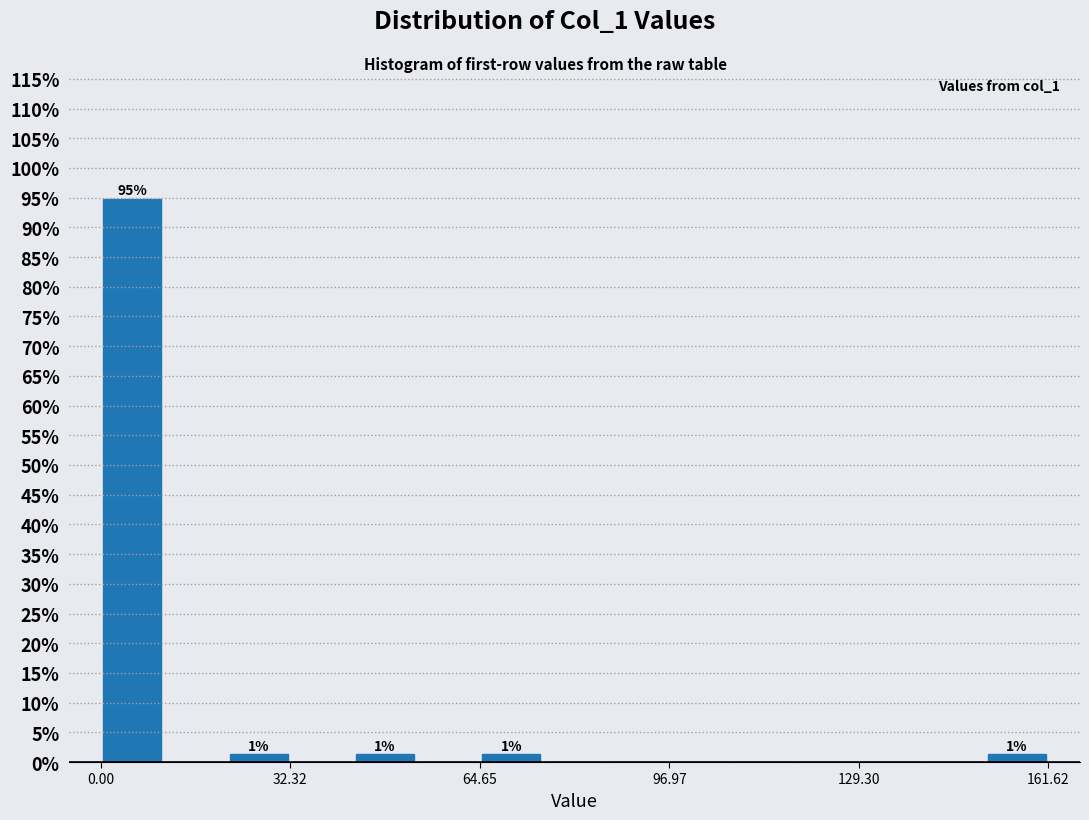

Around what value on the x-axis is the tallest bar? Give the approximate position of its centre, as read against the axis.

5